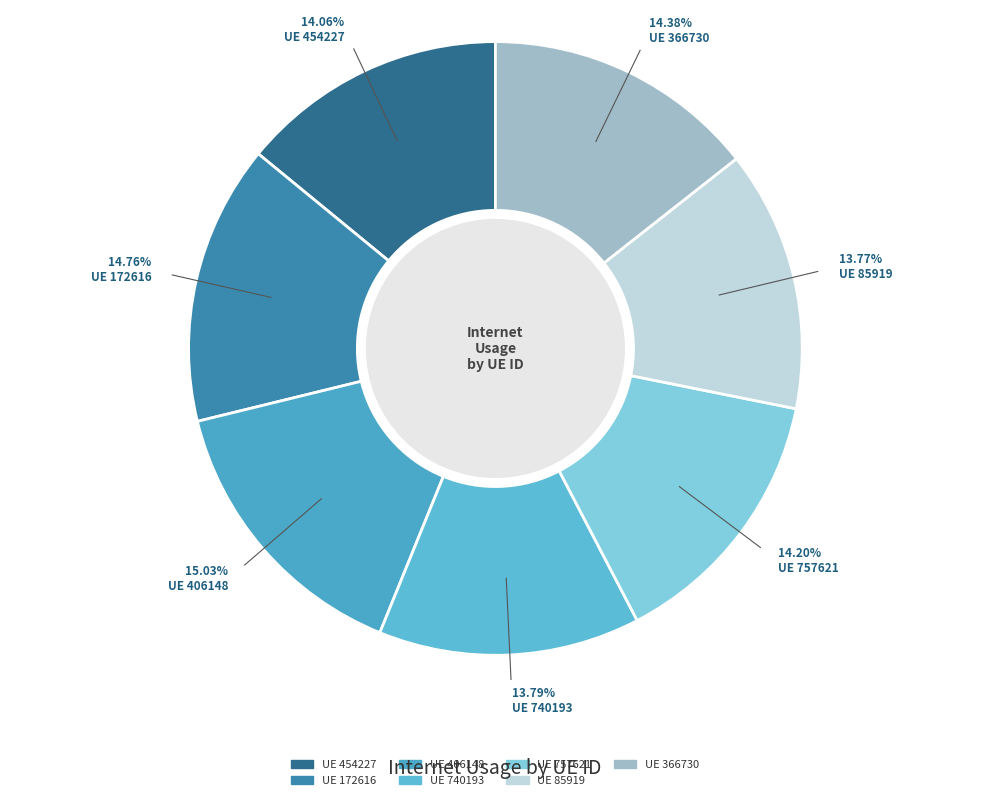

What is the smallest slice in the pie chart?

85919